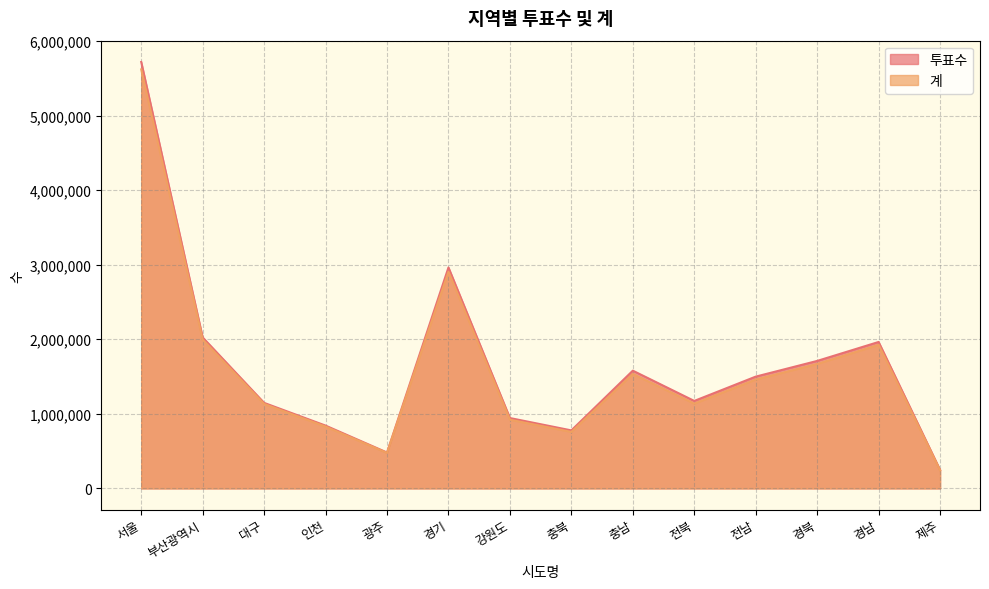

What is the difference between the maximum and minimum values in the 투표수 series?

5469207